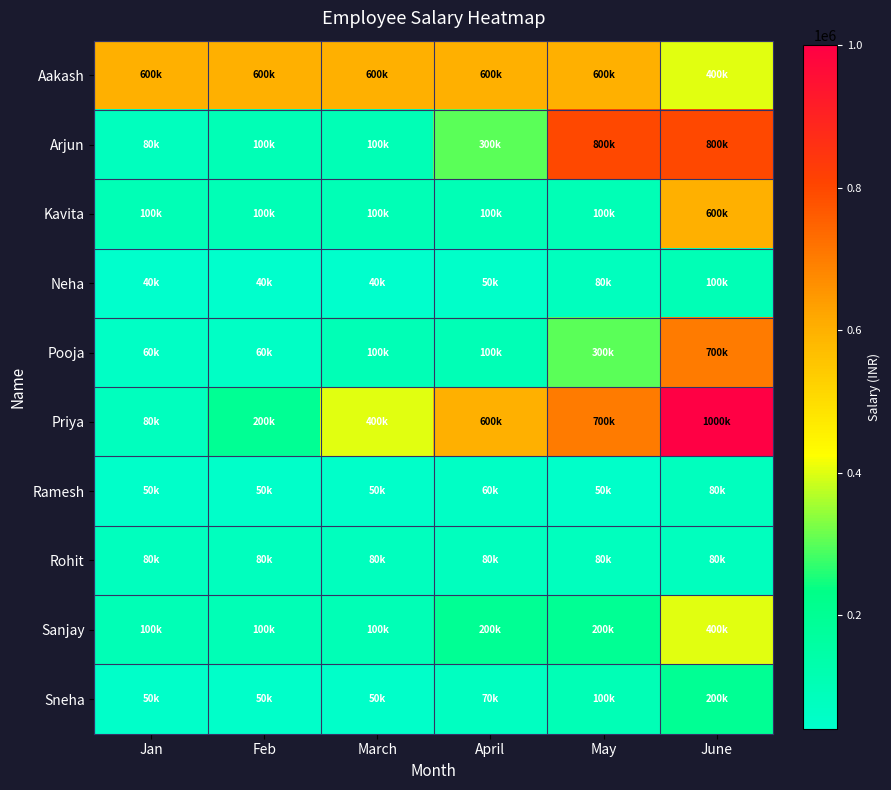

Which category has the lowest value across all series?

Jan